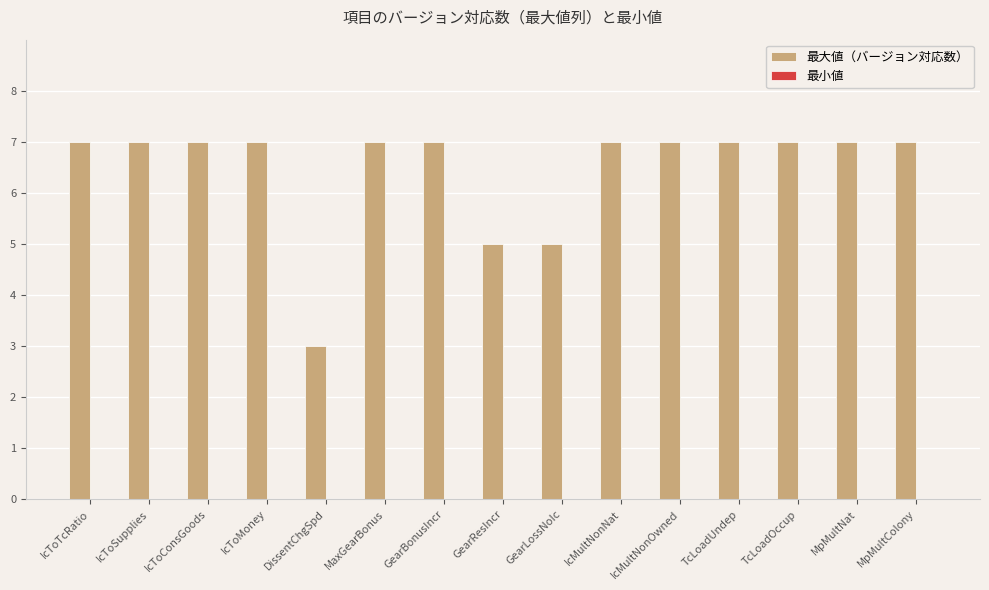

Read the value at TcLoadUndep.

7